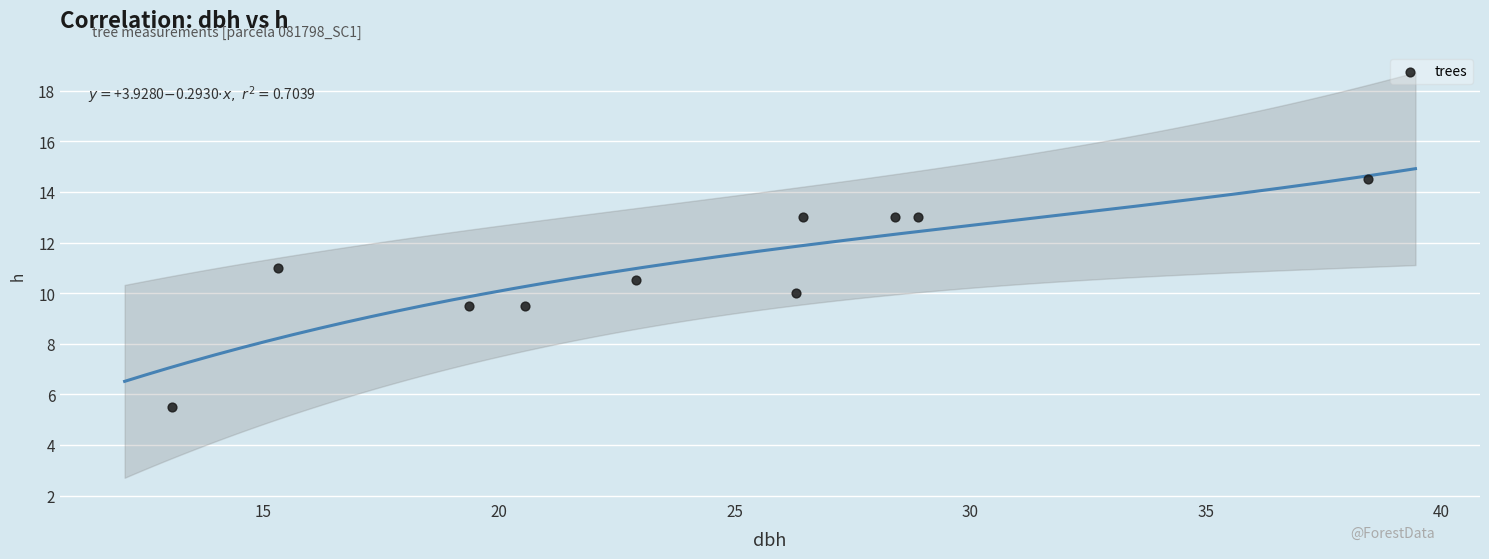

What is the average X value?

24.0